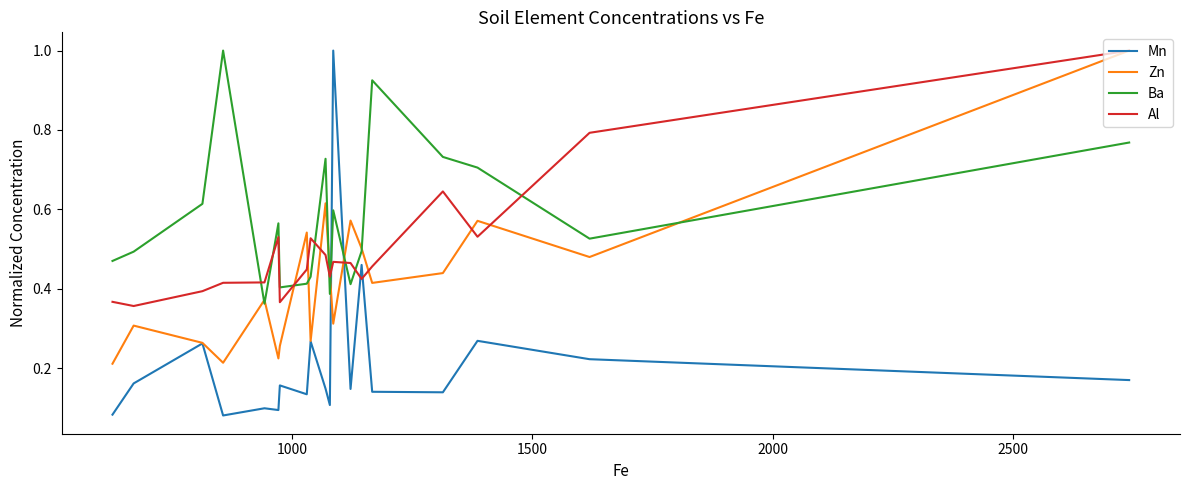

What is the greatest value displayed?

1.0